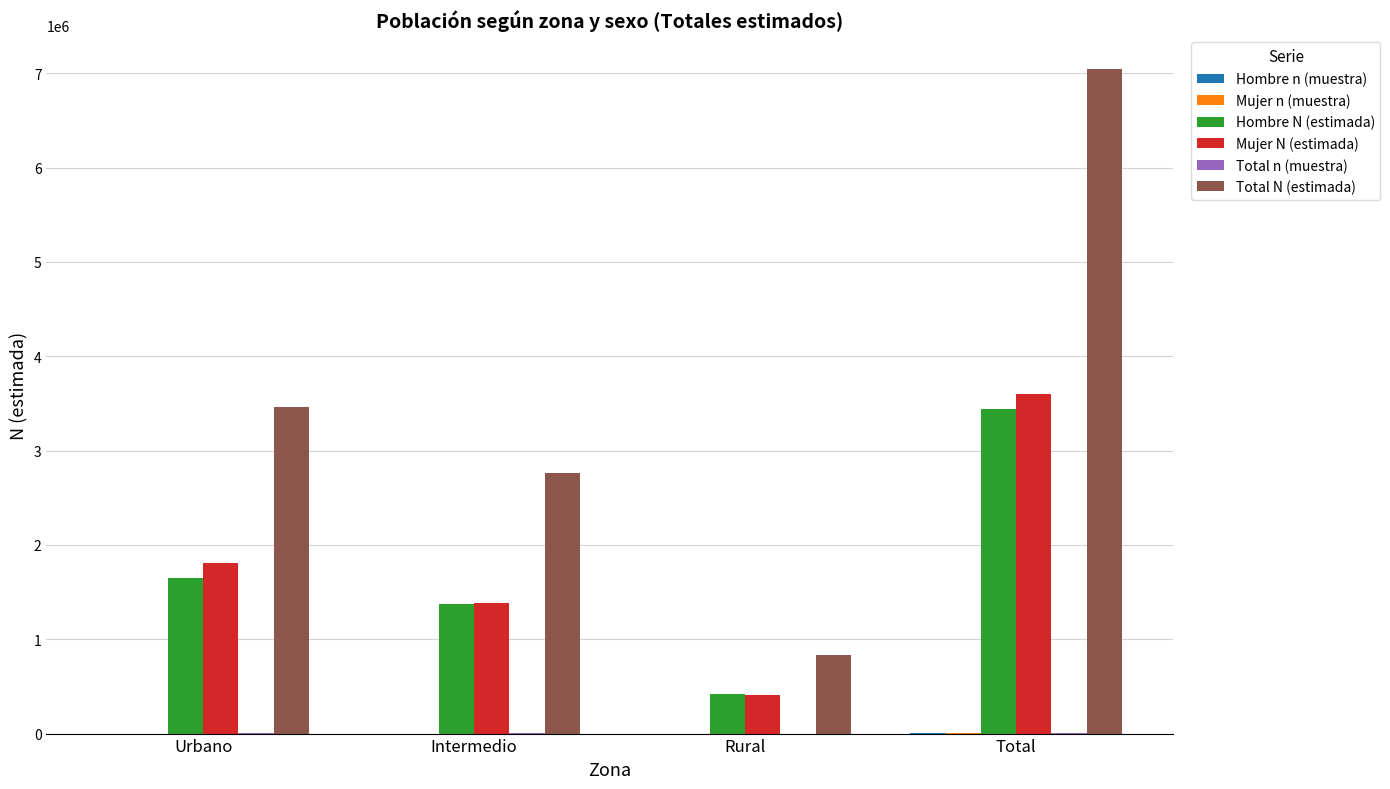

Between Urbano and Rural, which series saw the biggest shift?

Total N (estimada)